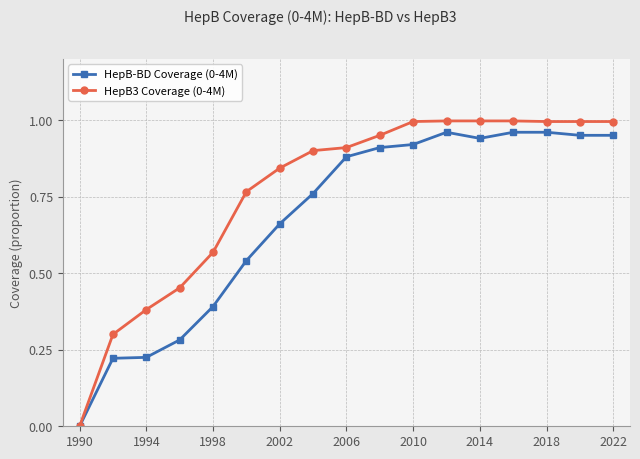

Which series has the largest total across all categories?

HepB3 Coverage (0-4M)